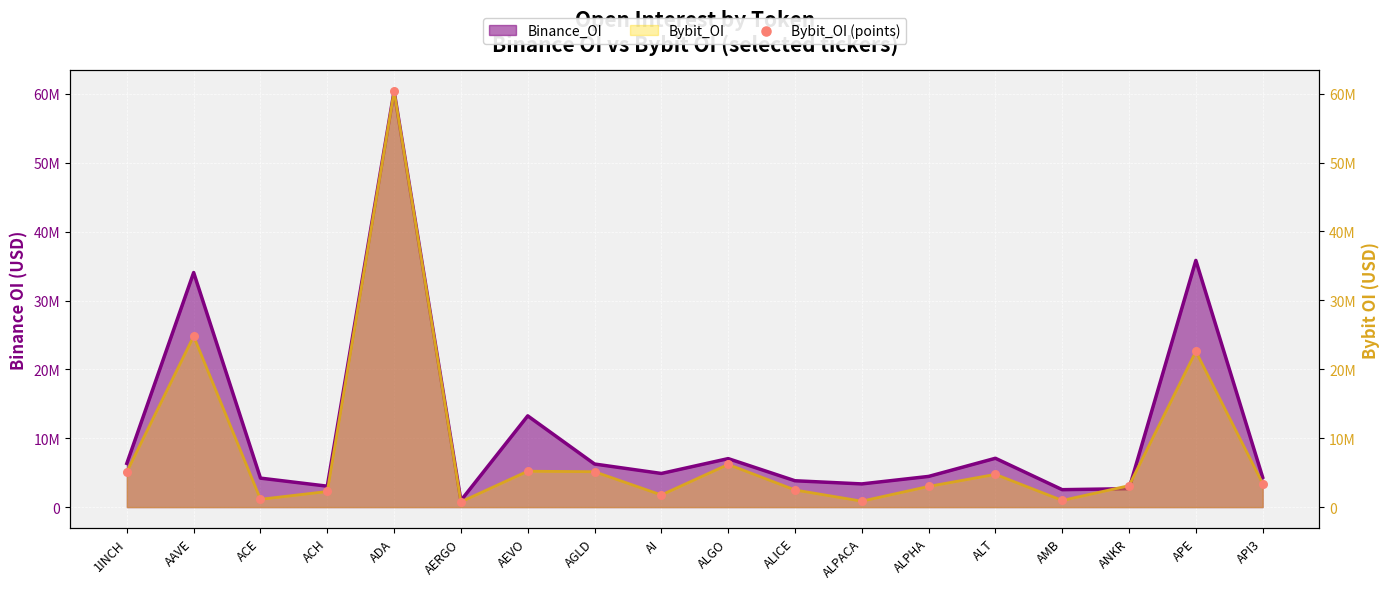

Between ALPHA and ACH, which is larger?

ALPHA